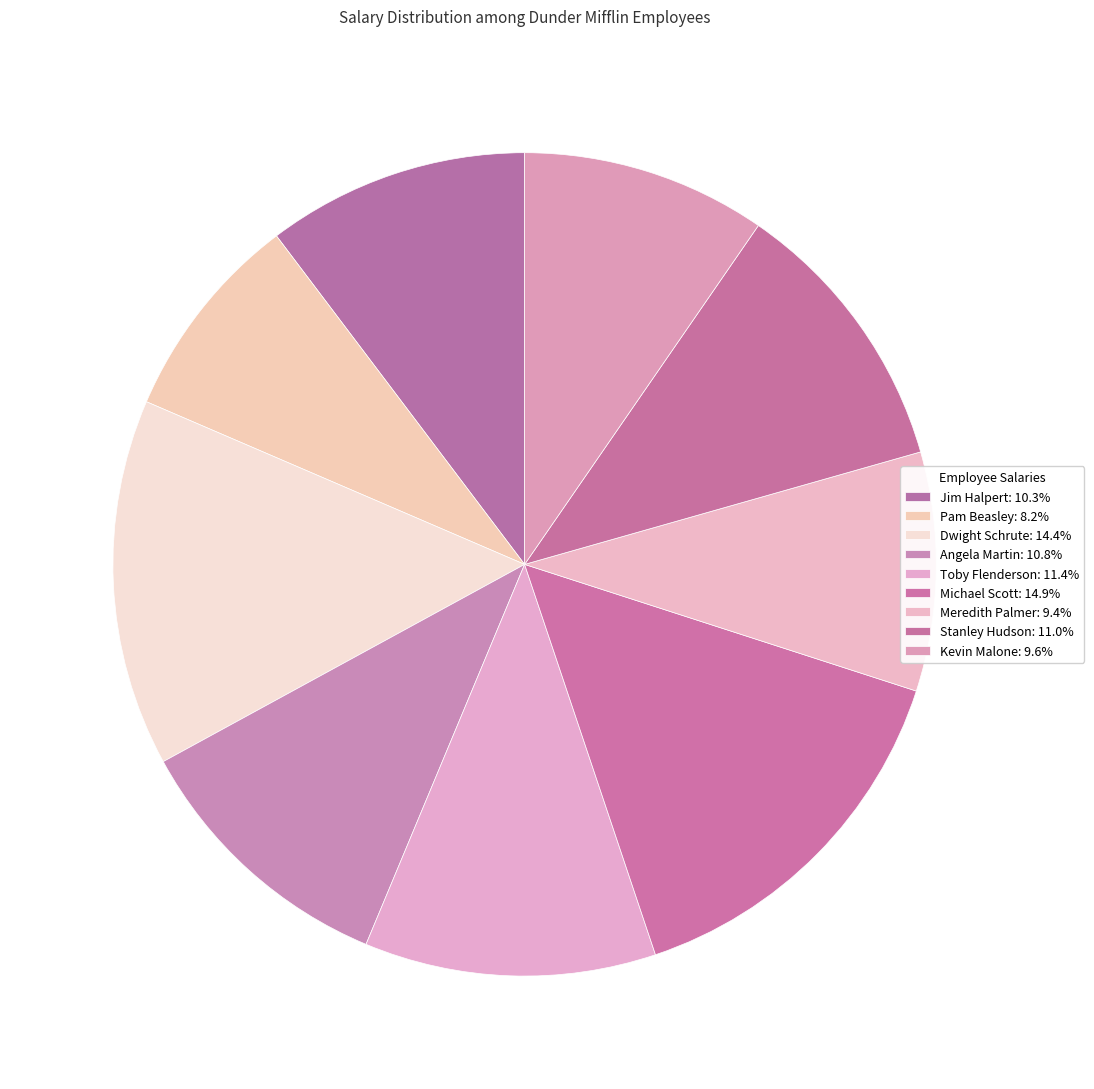

Count the number of slices in the pie.

9